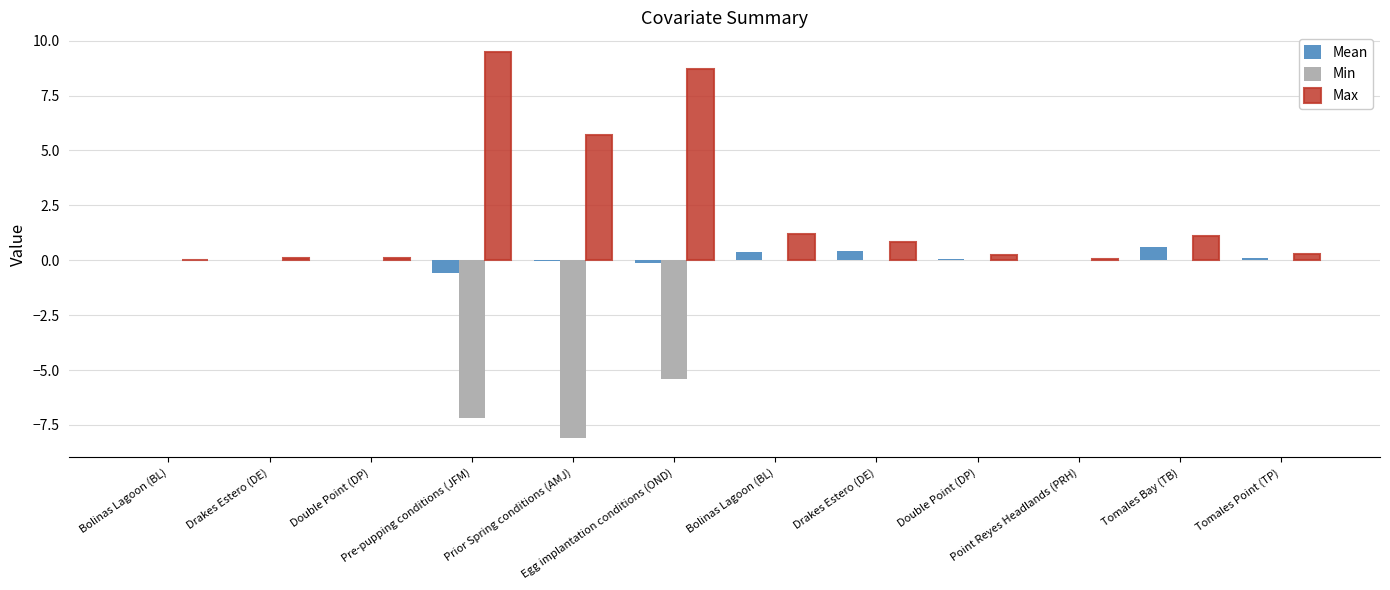

True or false: Max has a value of 0.2 at Double Point (DP).

False